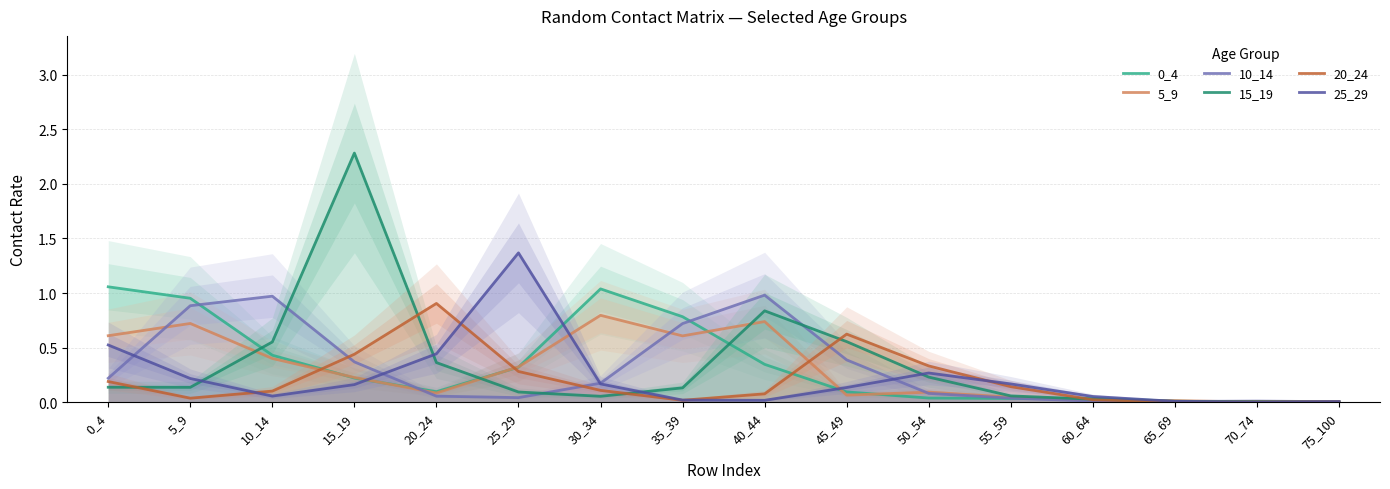

Is the value of 10_14 at 50_54 greater than the value of 20_24 at 75_100?

Yes